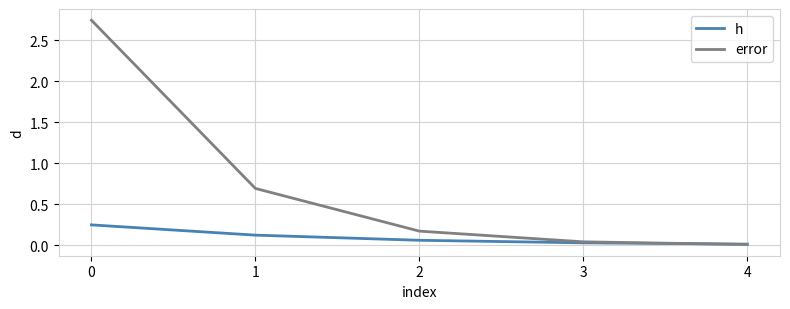

How many times do h and error cross each other?

1